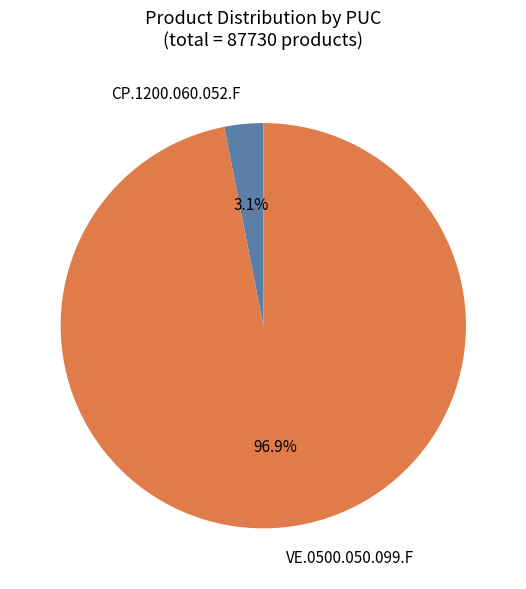

The CP.1200.060.052.F slice represents 11% of the pie. True or false?

False